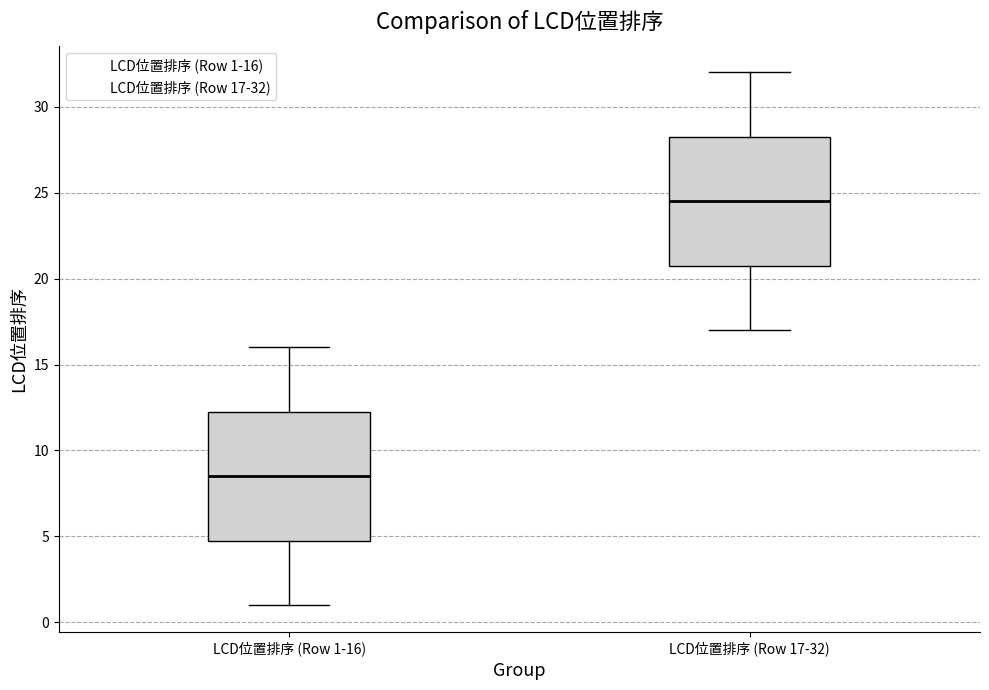

Reading left to right, transcribe this box plot: for each box, give where its median line is, the range the box spans, and where its two whiskers end, as read against the y-axis. The values are not printed on the chart, so give them approximately, as read against the axis.

LCD位置排序 (Row 1-16): median 8.5, box 5.0 to 12.5, whiskers 1.0 to 16.0
LCD位置排序 (Row 17-32): median 24.5, box 21.0 to 28.5, whiskers 17.0 to 32.0